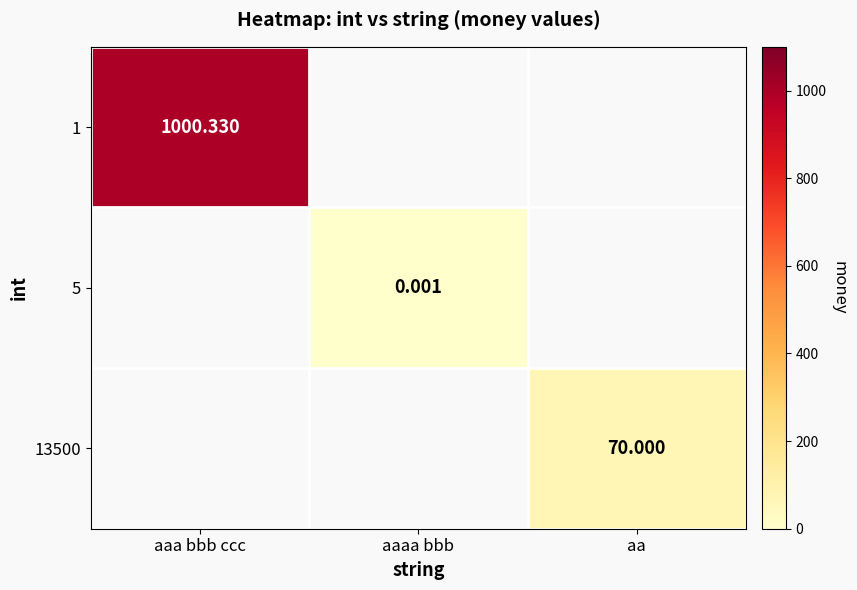

Rank the series at aa from lowest to highest value.

1, 5, 13500